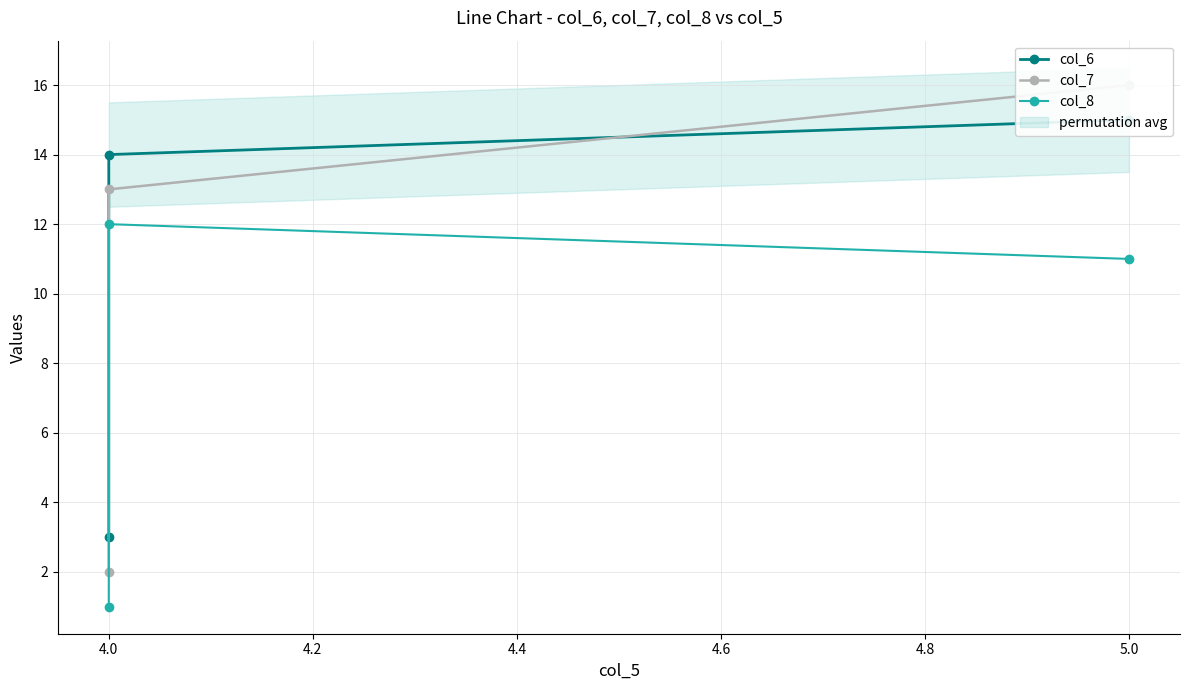

Which series has the widest spread of values?

col_7